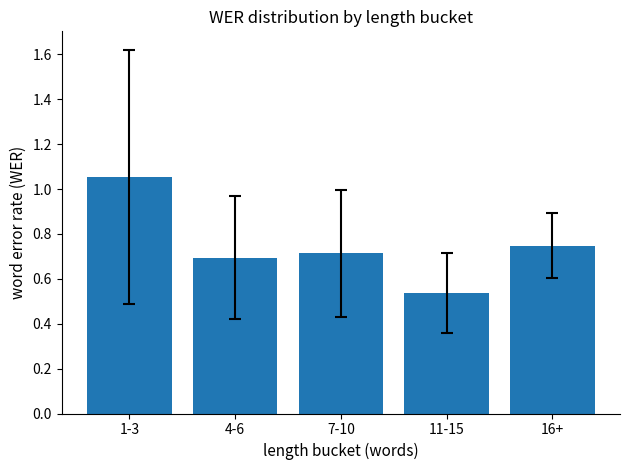

Count the values in the range 0 to 1.

4